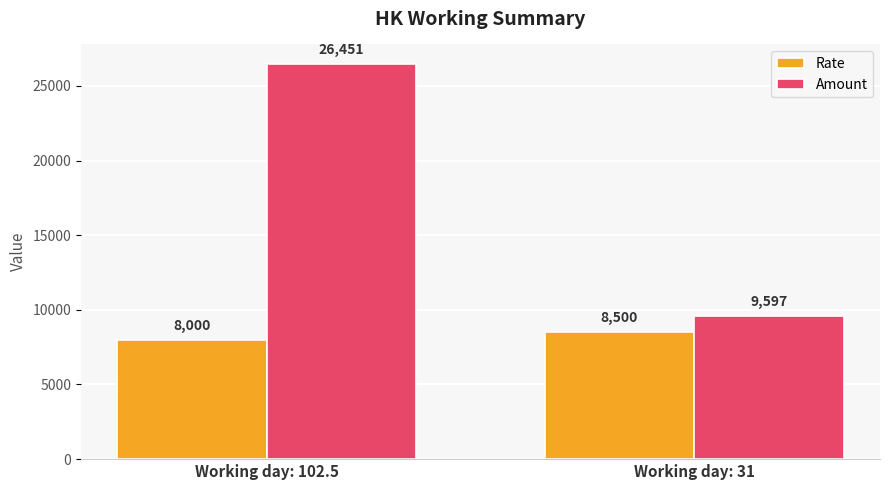

At which label does Rate reach its minimum?

Working day: 102.5